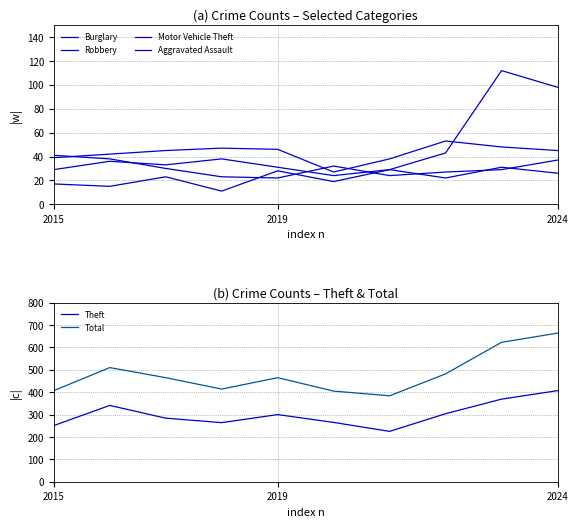

How many lines are shown in the chart?

6